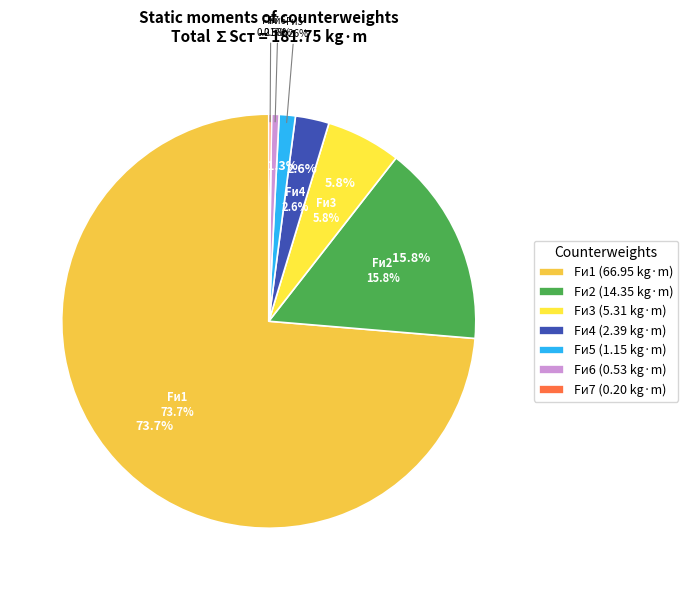

Count the number of slices in the pie.

7